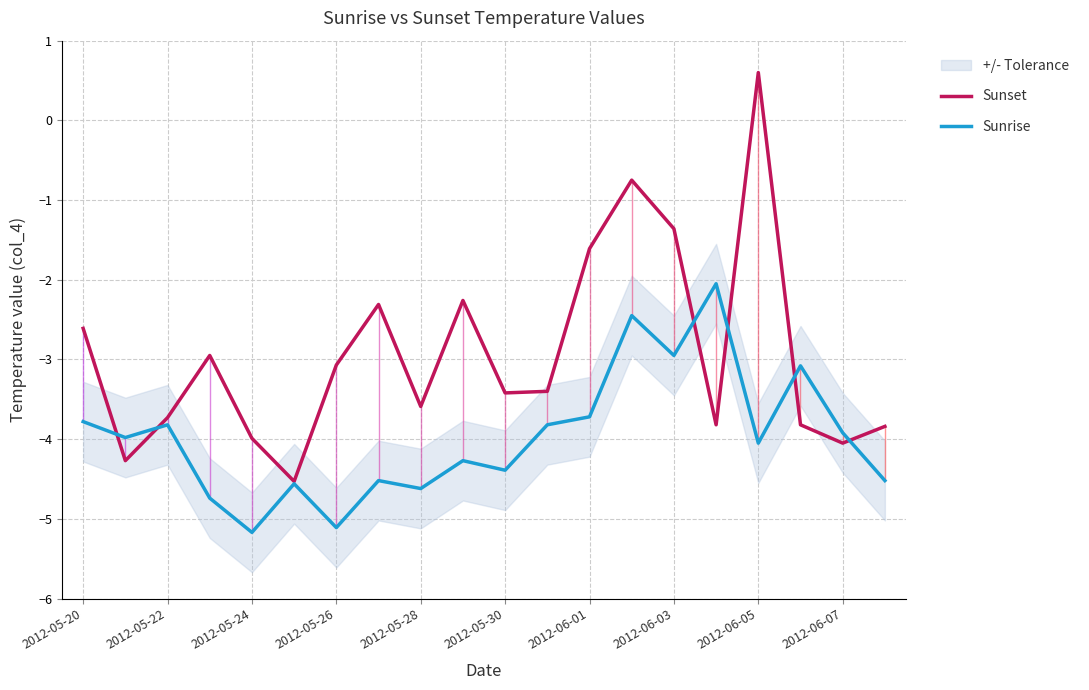

What is the maximum value for Sunrise?

-2.0